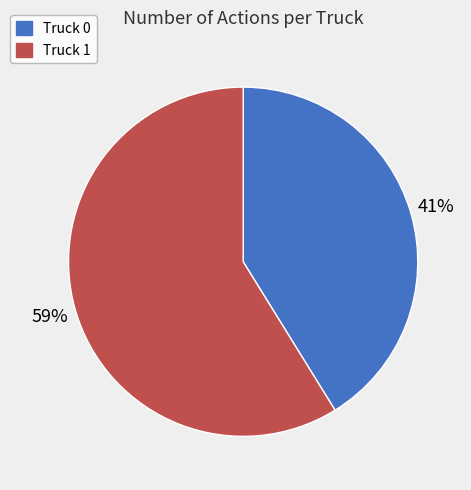

Is the sum of Truck 1 and Truck 0 greater than half?

Yes